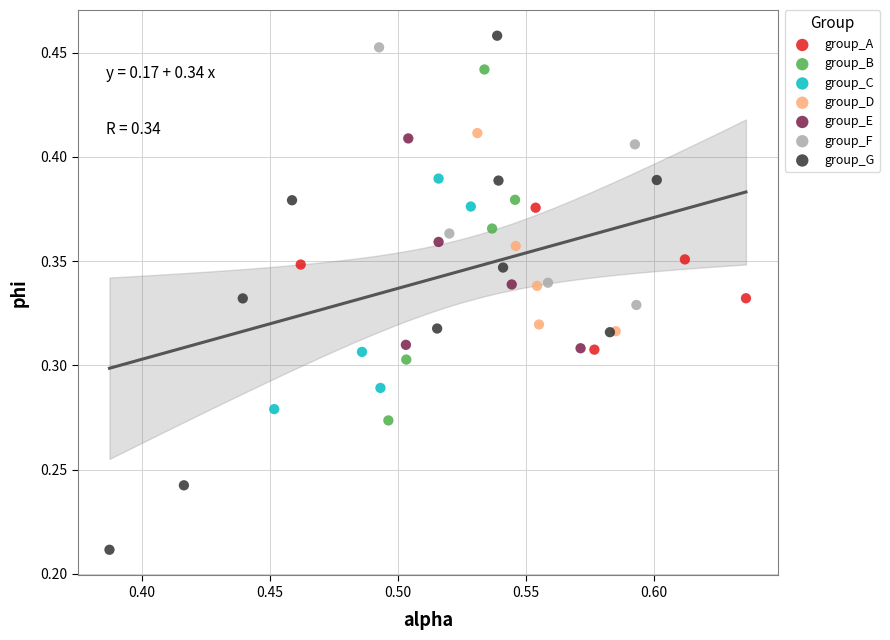

Which series has the widest spread of Y values?

group_G